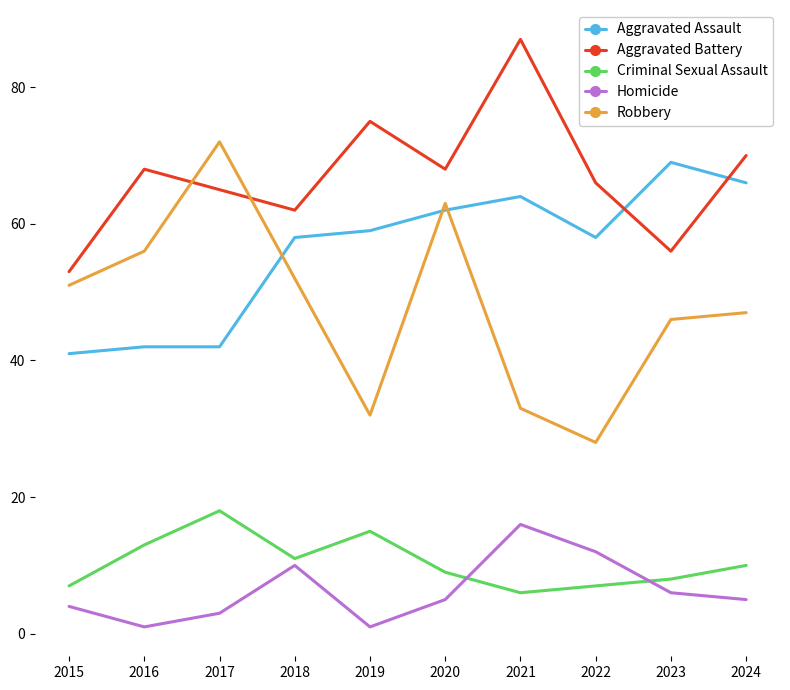

Which series changed the most between 2018 and 2023?

Aggravated Assault